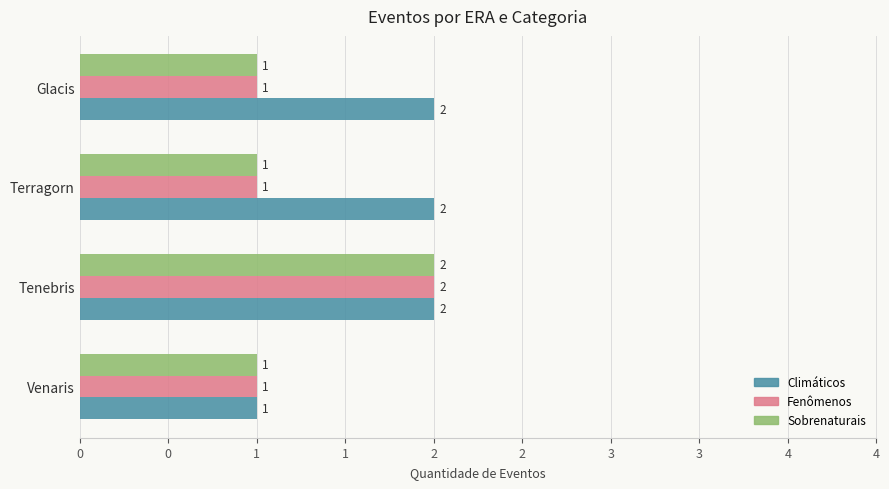

Which series has the widest spread of values?

Climáticos